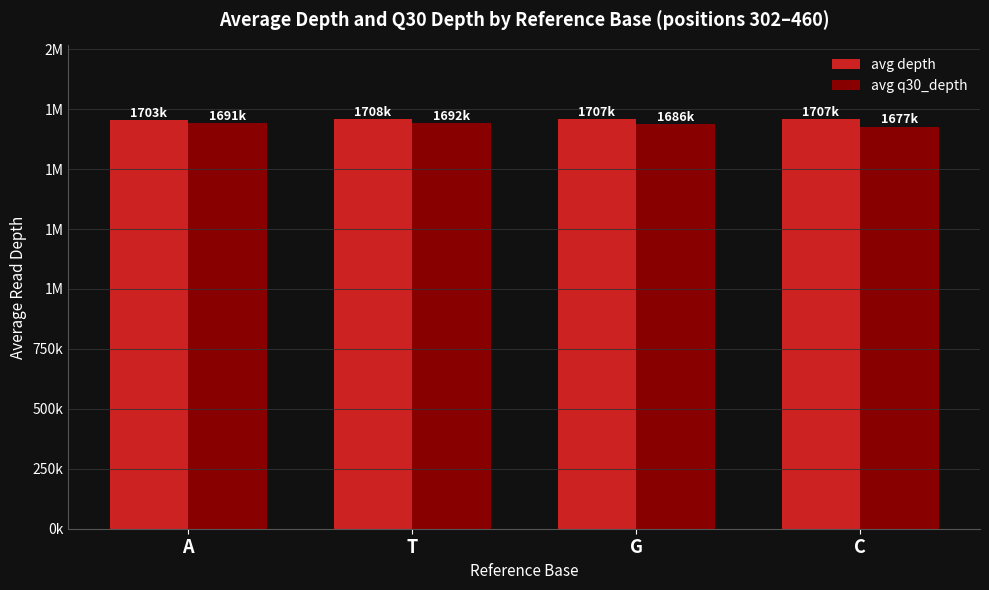

The value of avg q30_depth at A is 2798901. True or false?

False